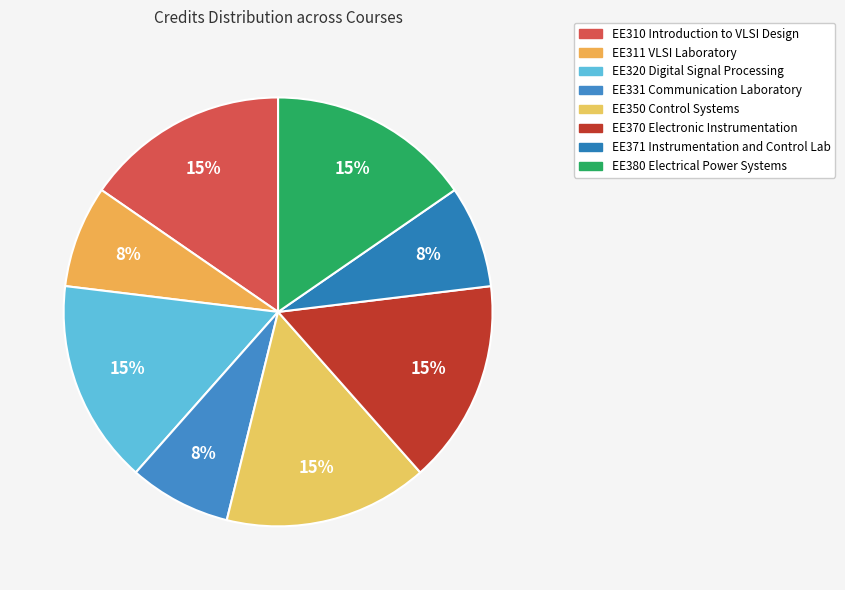

Rank the categories by value from highest to lowest.

EE310 Introduction to VLSI Design, EE320 Digital Signal Processing, EE350 Control Systems, EE370 Electronic Instrumentation, EE380 Electrical Power Systems, EE311 VLSI Laboratory, EE331 Communication Laboratory, EE371 Instrumentation and Control Lab